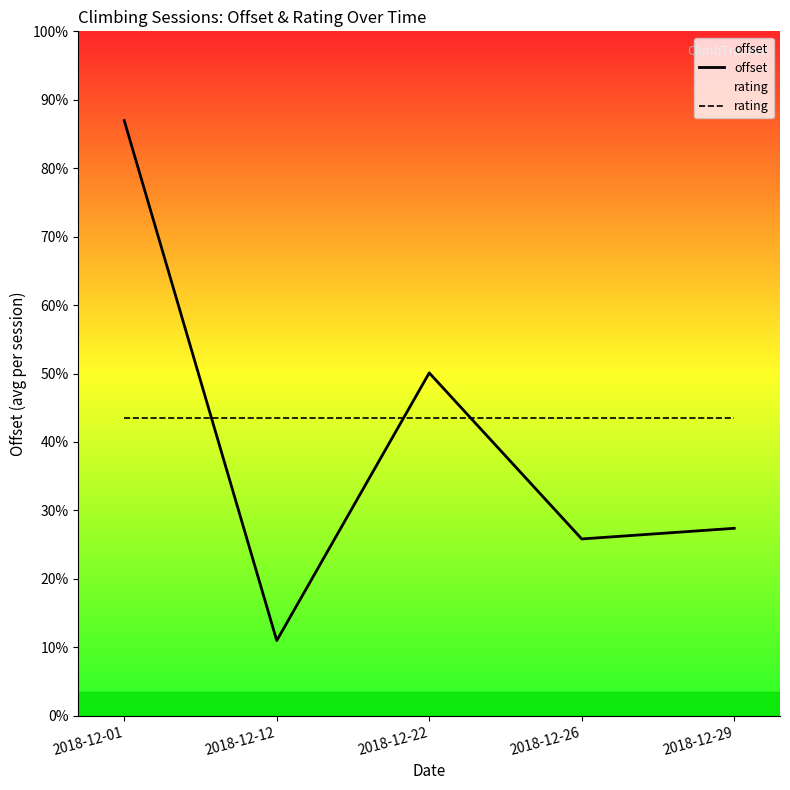

Reading left to right, list all the values displayed in this chart.

offset: 2018-12-01=512.3	2018-12-12=64.7	2018-12-22=295.1	2018-12-26=152.2	2018-12-29=161.3
rating: 2018-12-01=256.2	2018-12-12=256.2	2018-12-22=256.2	2018-12-26=256.2	2018-12-29=256.2